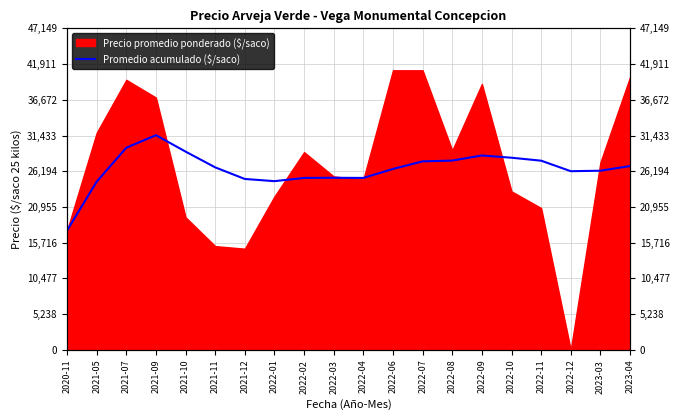

What is the label of the 6th point from the left?

2021-11